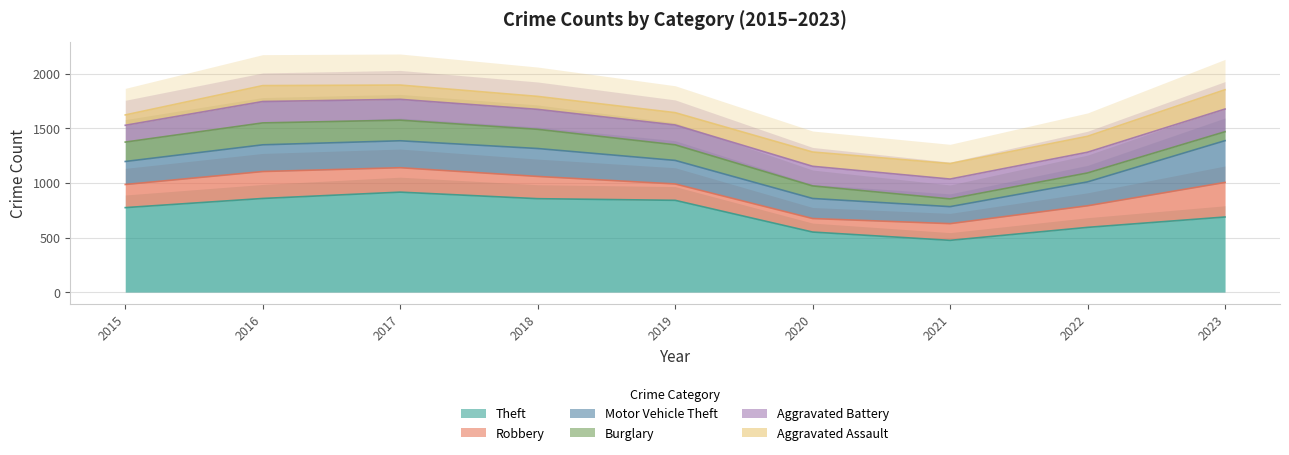

What is the sum of the Burglary values at 2022 and 2018?

258